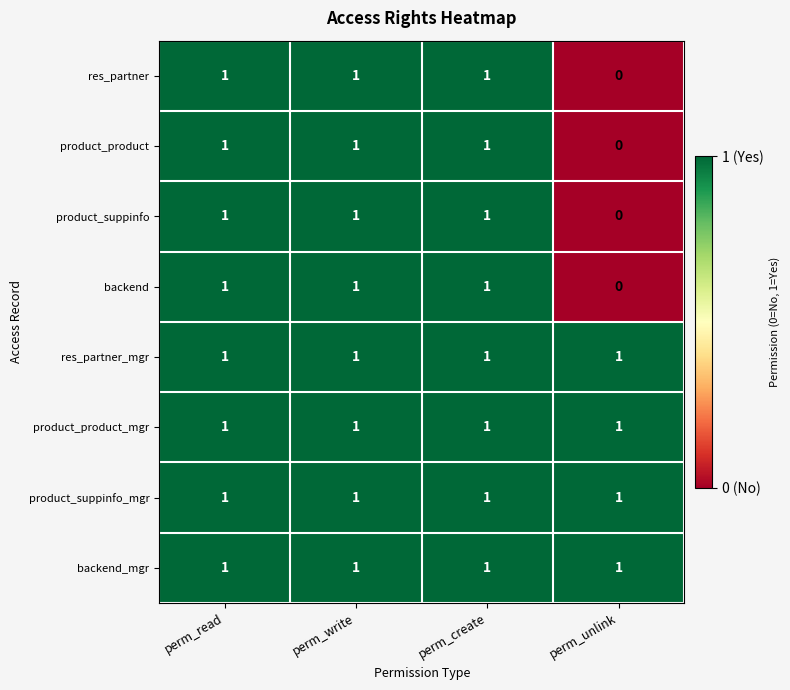

At how many categories does at least one series exceed 0?

4